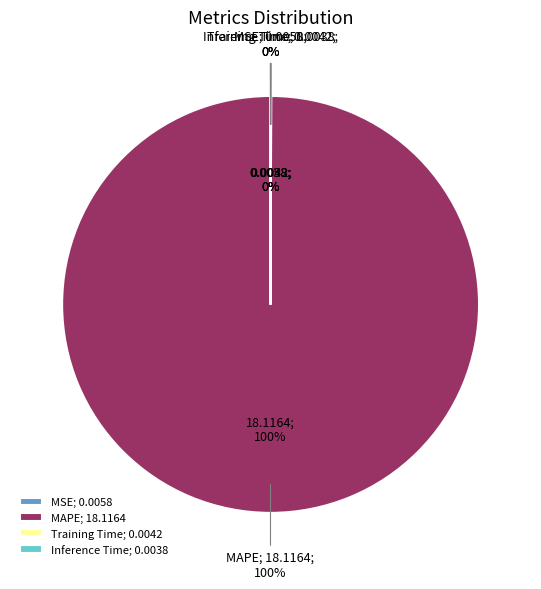

Does any single category account for the majority?

Yes